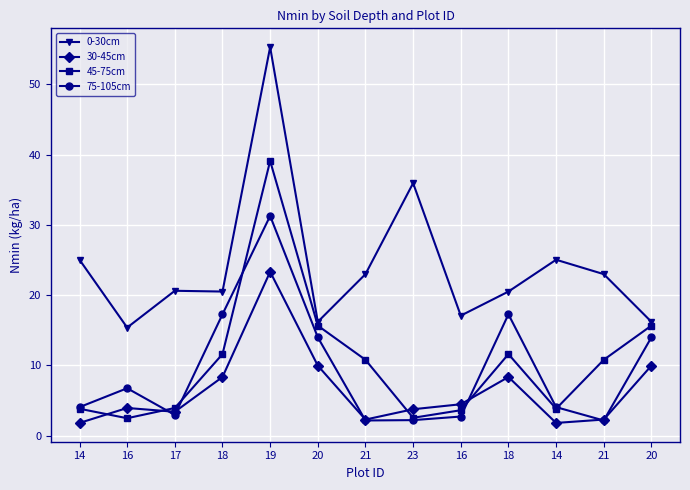

What is the sum of the 0-30cm values at 16 and 18?

35.9